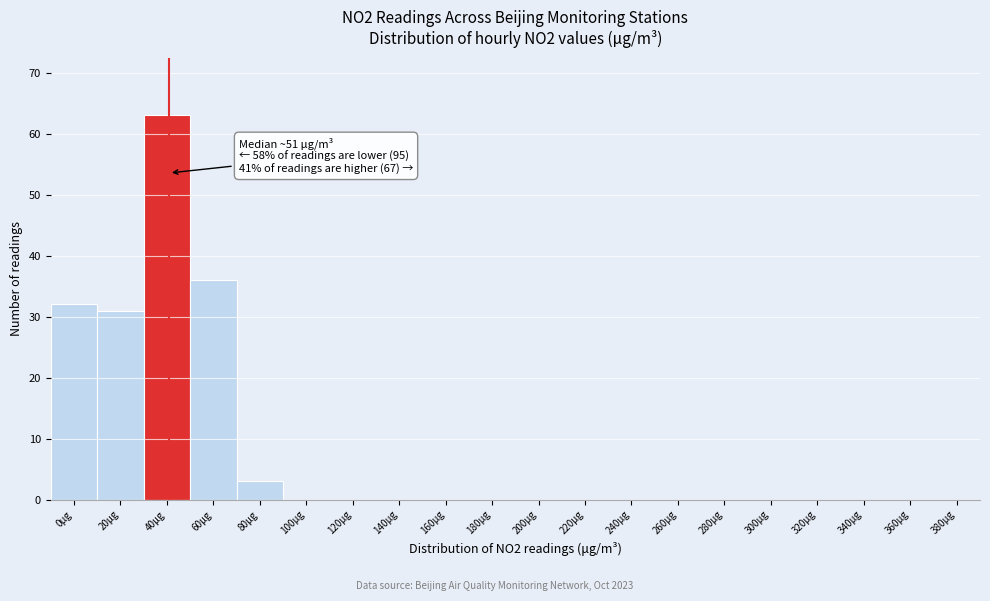

Reading left to right, transcribe all the data shown in this chart.

0μg=32	20μg=31	40μg=63	60μg=36	80μg=3	100μg=0	120μg=0	140μg=0	160μg=0	180μg=0	200μg=0	220μg=0	240μg=0	260μg=0	280μg=0	300μg=0	320μg=0	340μg=0	360μg=0	380μg=0